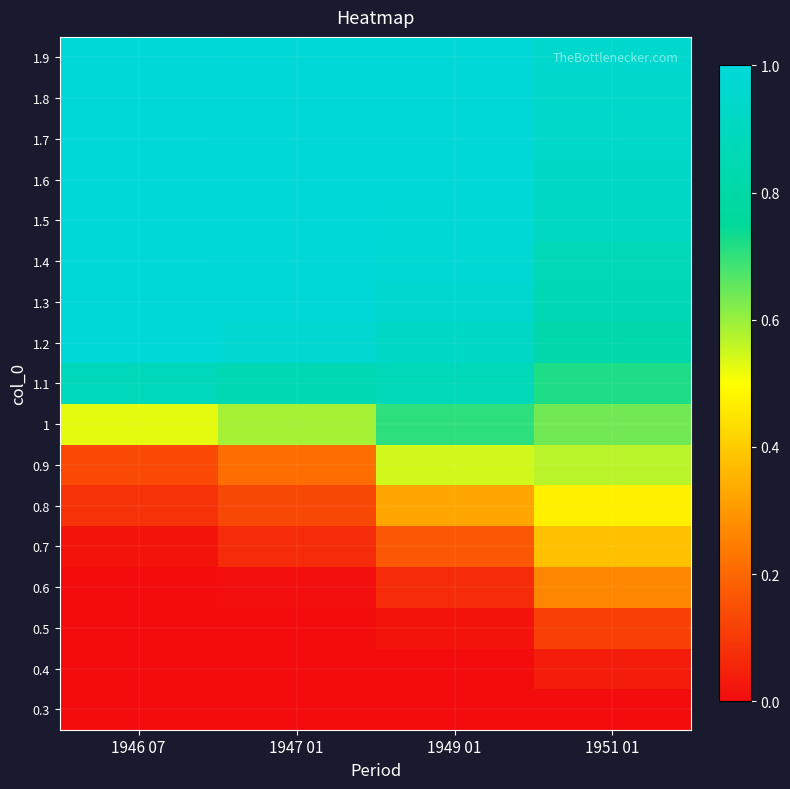

What is the difference between the highest and lowest values at 1949 01?

1.0